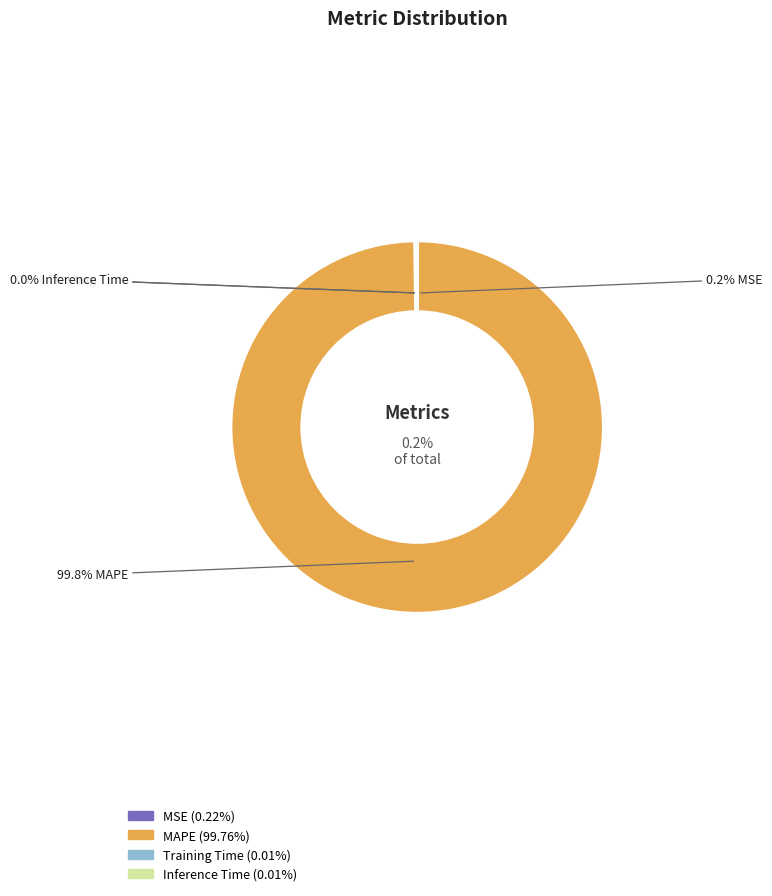

True or false: Inference Time accounts for 0% of the total.

True